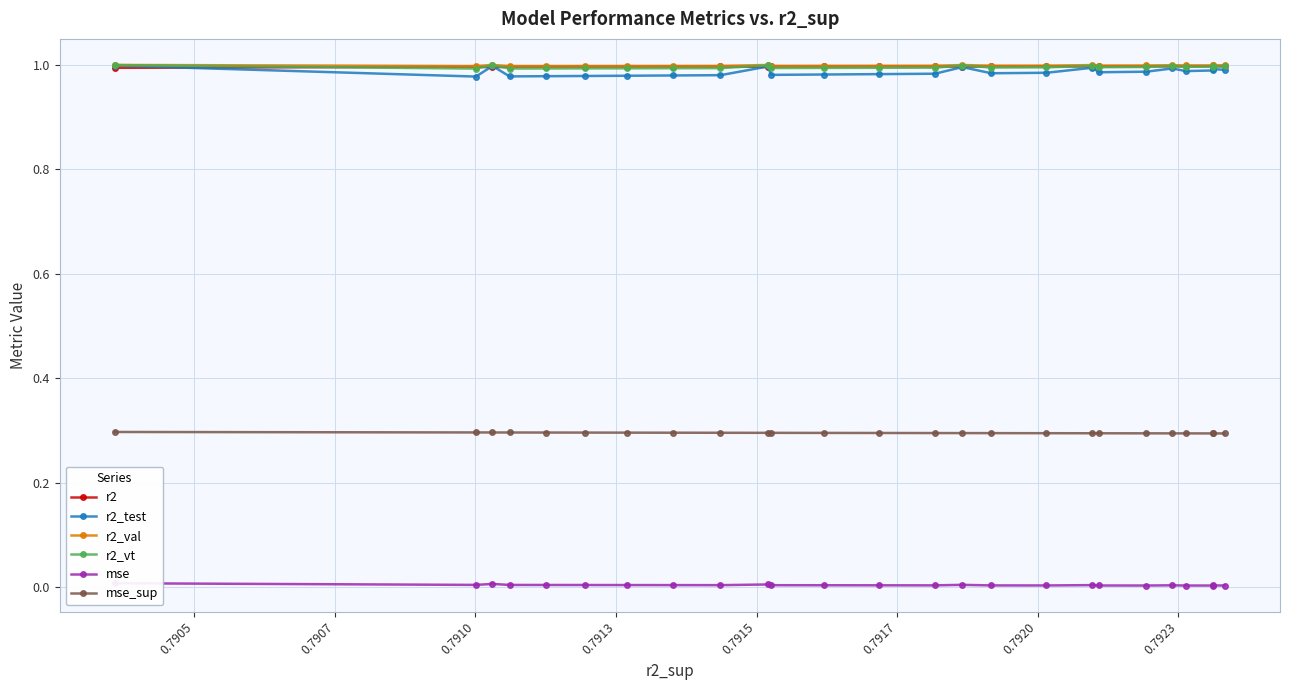

True or false: mse has a value of 0.0 at 24.

False